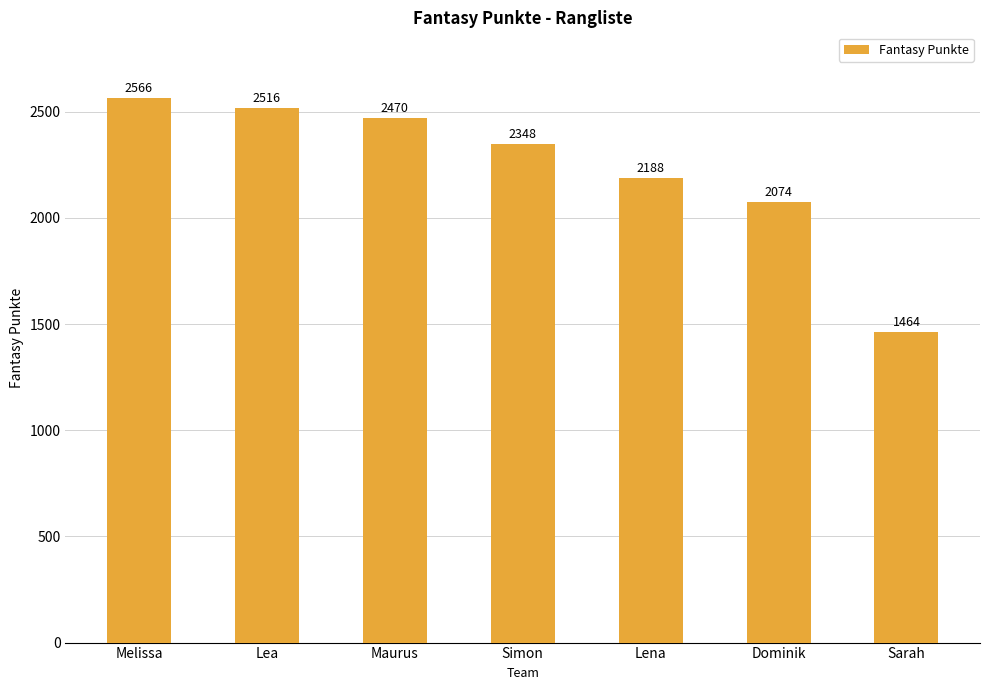

How many bars are there in total?

7